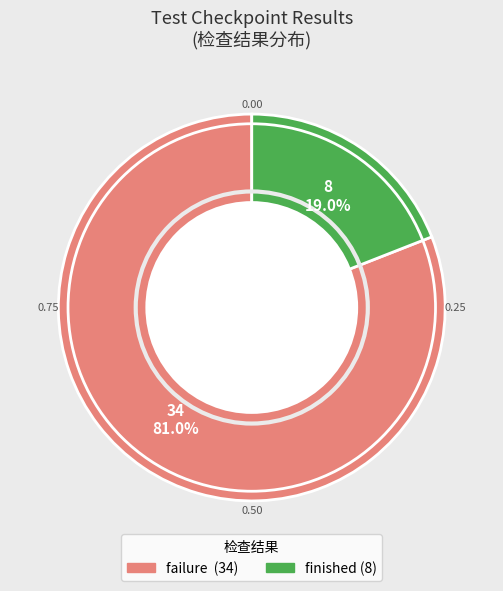

To the nearest percent, what portion does failure represent?

81%